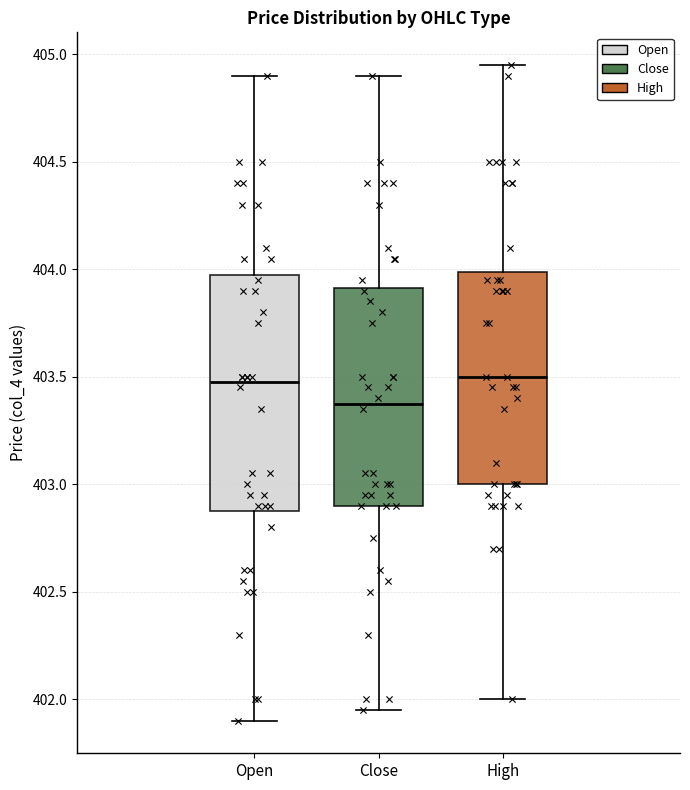

Which box has the lowest median line?

Close